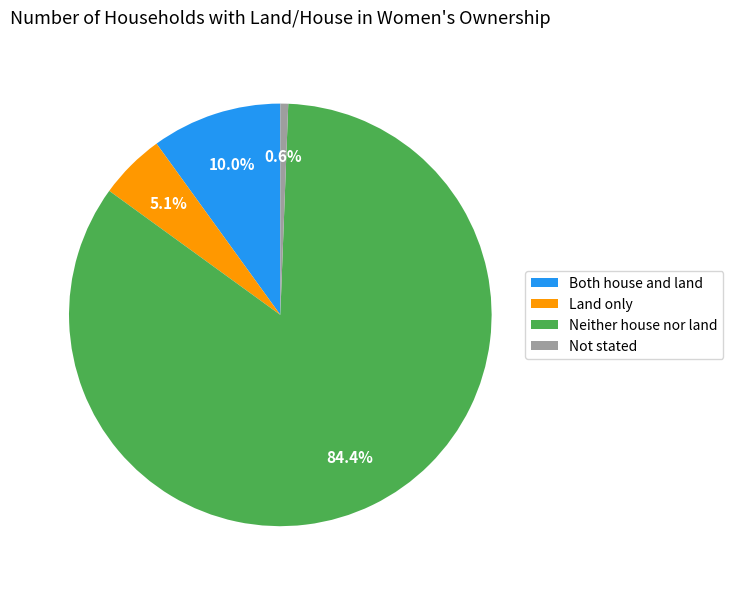

What is the total percentage of Neither house nor land and Land only?

89.4%